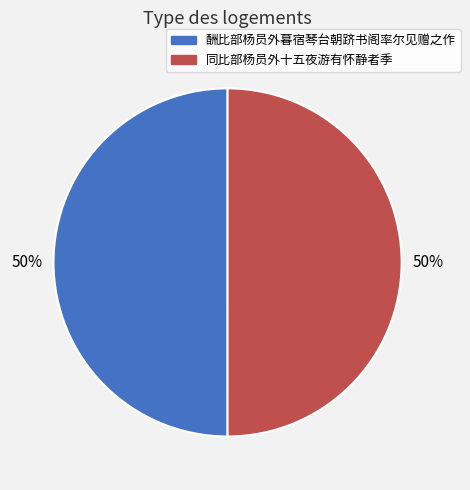

How many slices are in this pie chart?

2